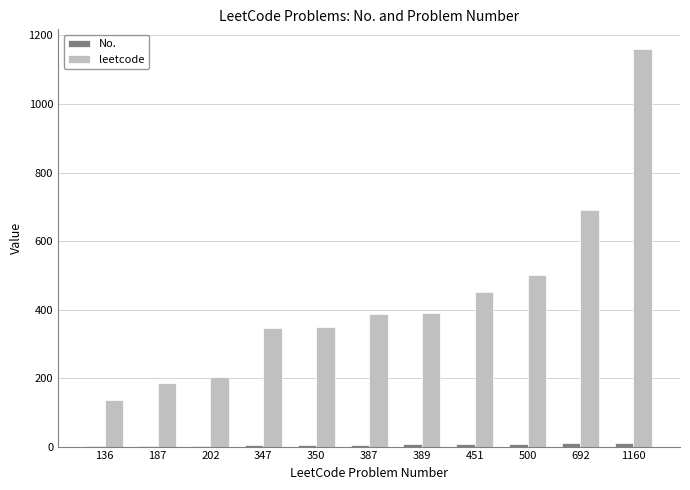

The value of leetcode at 187 is 83. True or false?

False